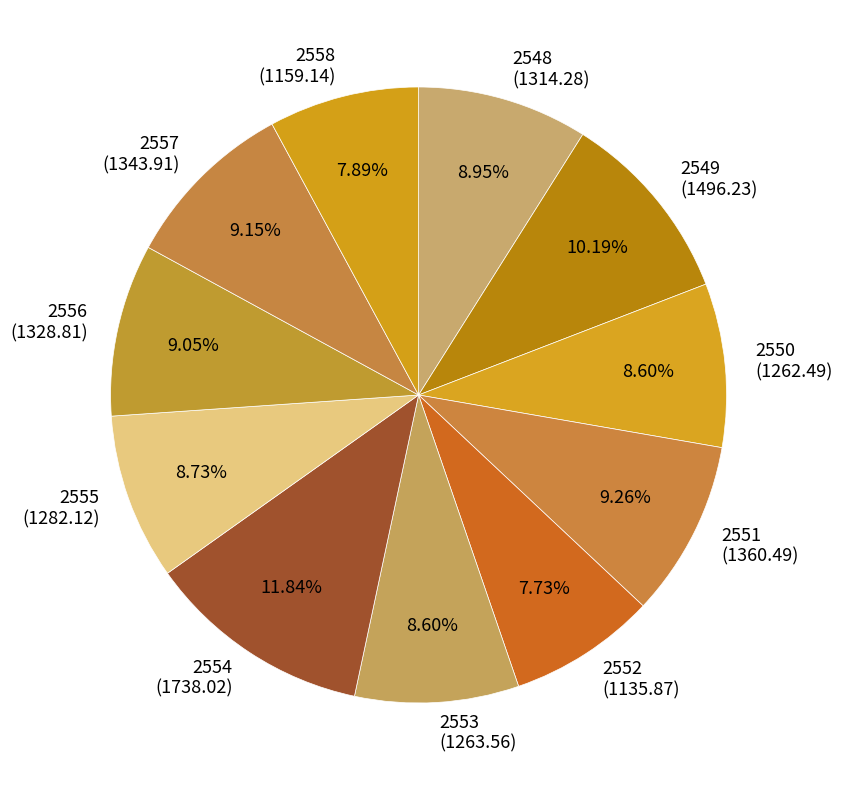

Which category has the biggest portion of the pie?

2554